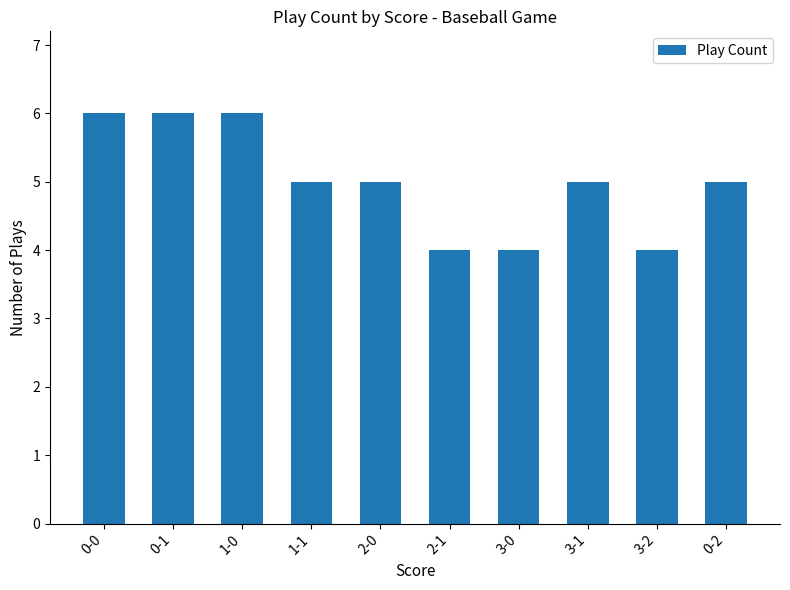

True or false: the data shows 6 at 0-0.

True